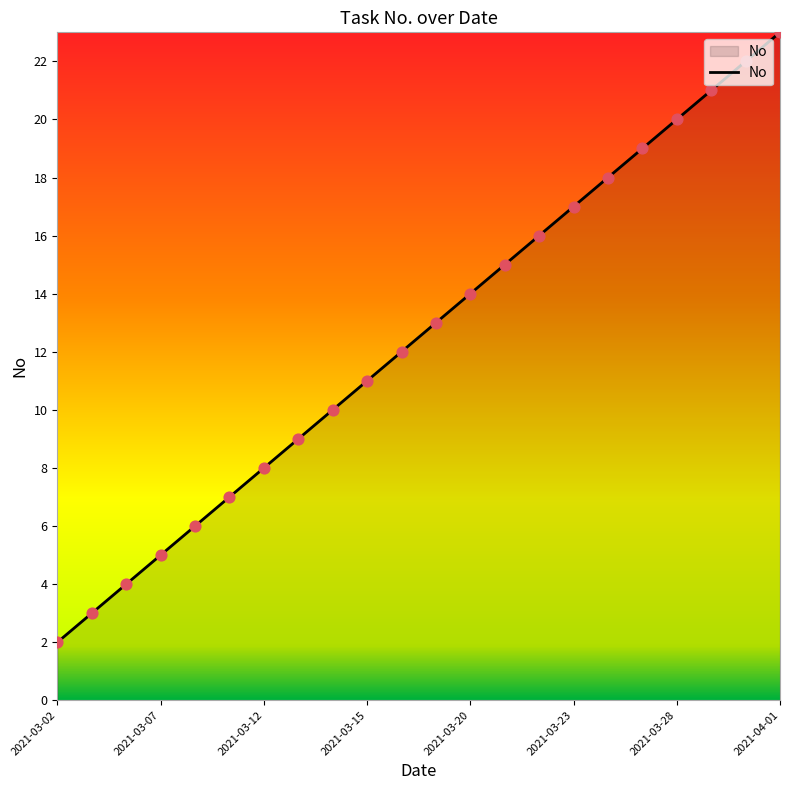

What is the difference between the maximum and minimum values?

21